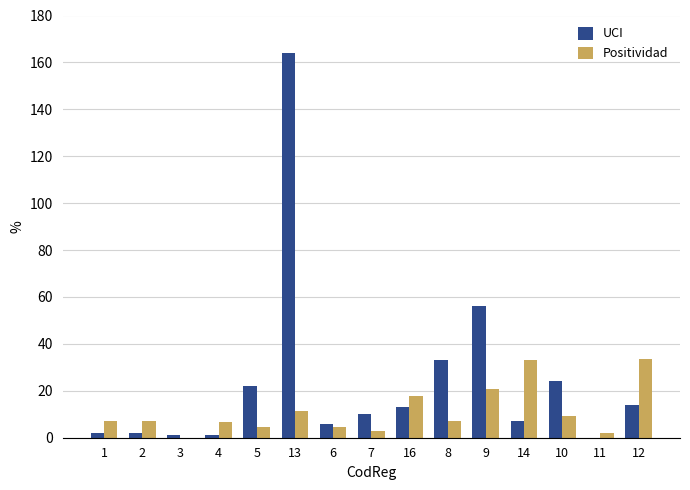

Is it true that UCI equals 6.0 at 6?

True